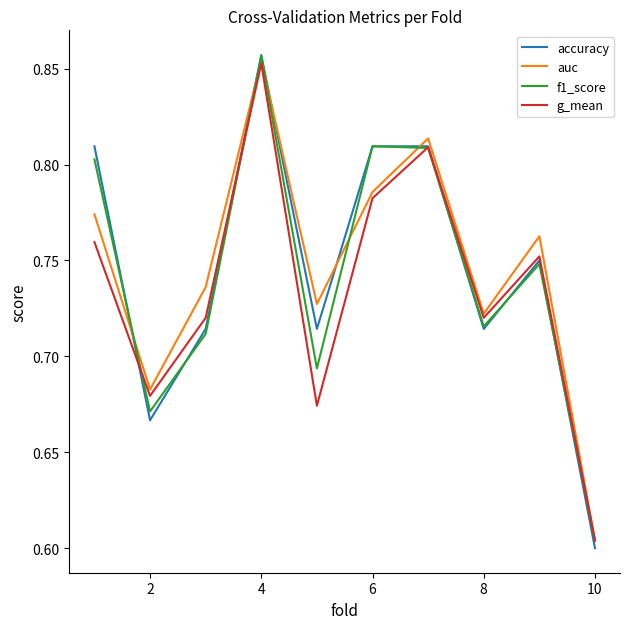

What are all the series names shown in the legend?

accuracy, auc, f1_score, g_mean